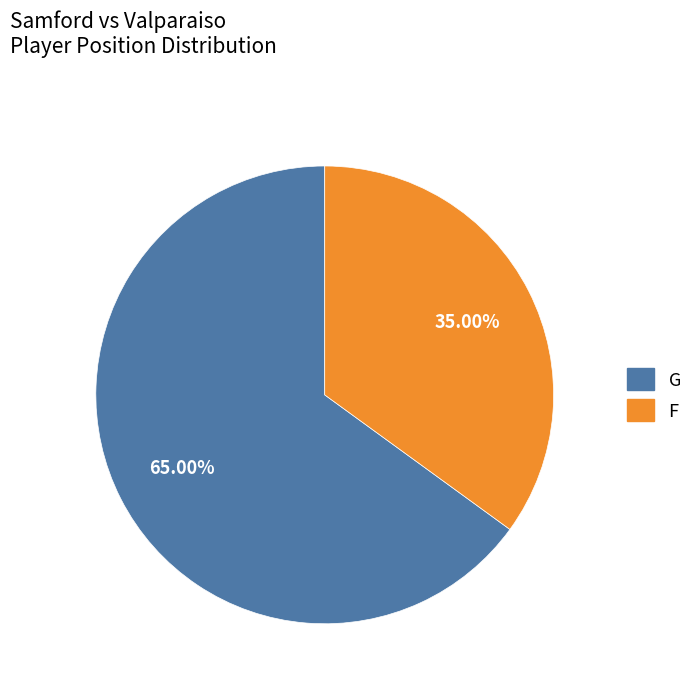

Which slice represents more than half of the pie?

G